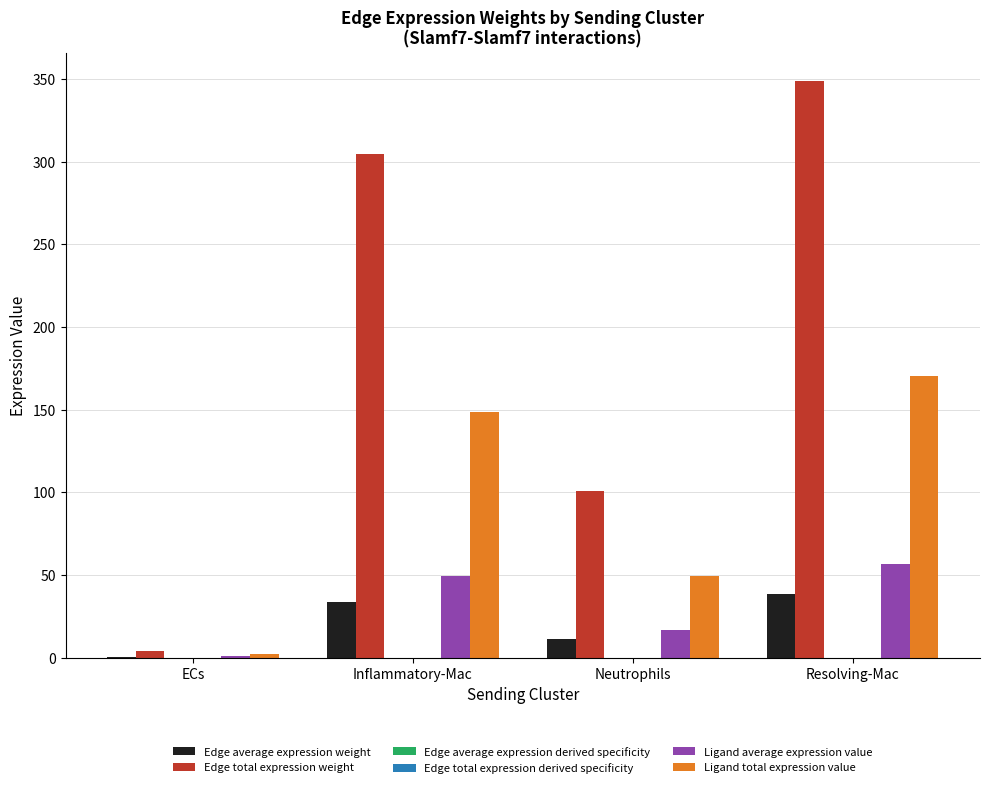

Which series has the widest spread of values?

Edge total expression weight